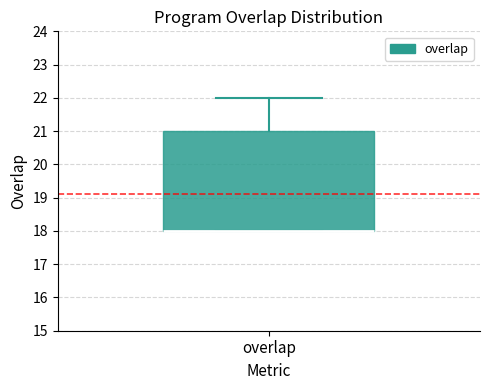

Transcribe this box plot: give where the median line is, the range the box spans, and where the two whiskers end, as read against the y-axis. The values are not printed on the chart, so give them approximately, as read against the axis.

median 18 (drawn on the box's lower edge), box 18 to 21, whiskers 18 to 22